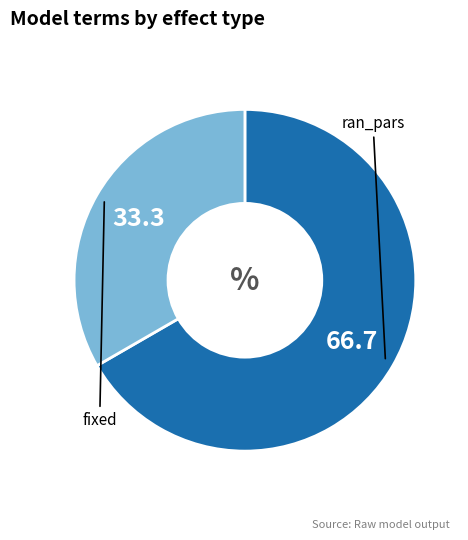

How many segments does this pie chart have?

2